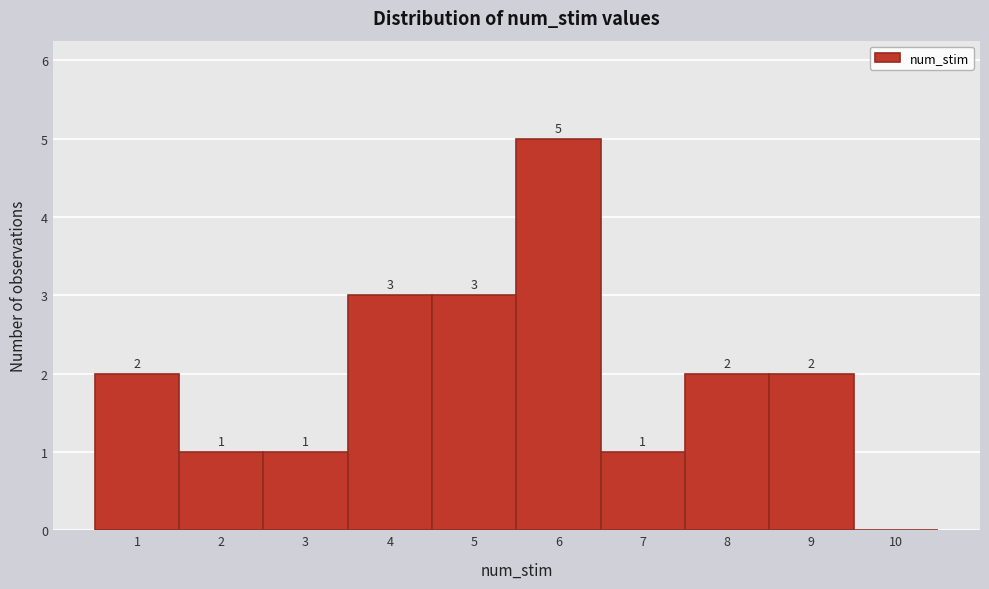

Which range on the x-axis has the tallest bar?

5.5 to 6.5